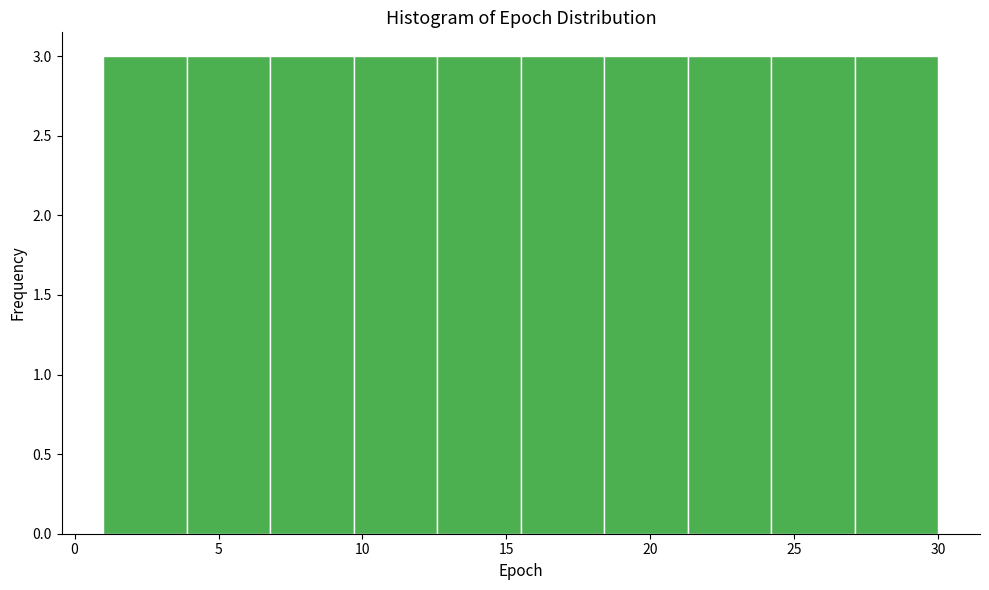

Reading left to right, transcribe this chart: for each bar, give the range it covers on the x-axis and its height. Neither the bar edges nor the heights are printed on the chart, so give them approximately, as read against the axes.

1.0 to 3.9: 3
3.9 to 6.8: 3
6.8 to 9.7: 3
9.7 to 12.6: 3
12.6 to 15.5: 3
15.5 to 18.4: 3
18.4 to 21.3: 3
21.3 to 24.2: 3
24.2 to 27.1: 3
27.1 to 30.0: 3